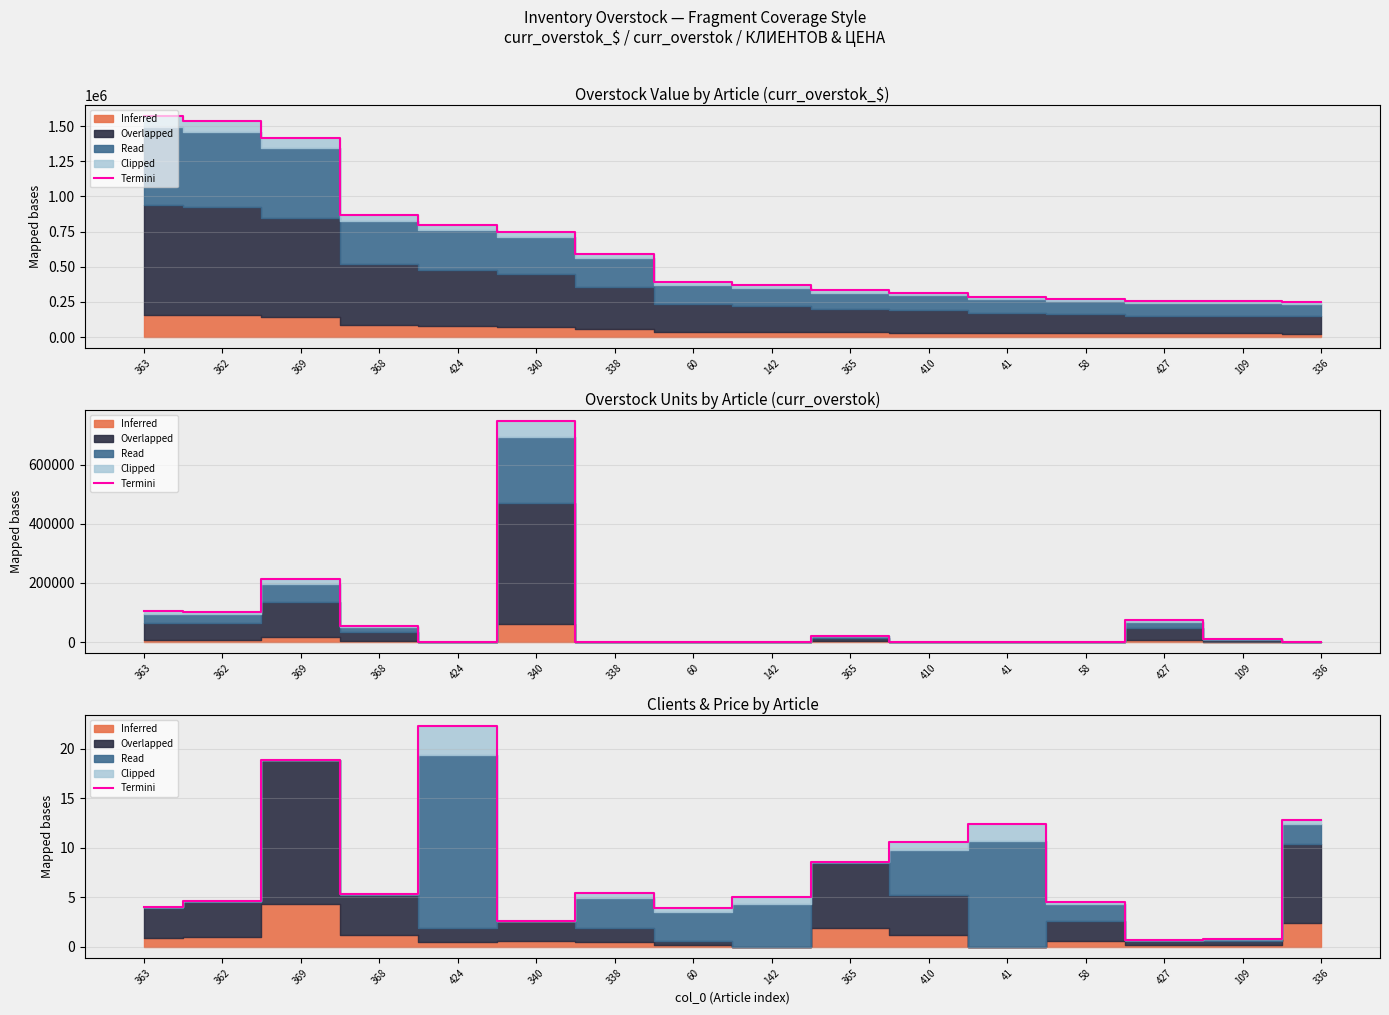

The chart shows a value of 4.7 at 362. True or false?

True